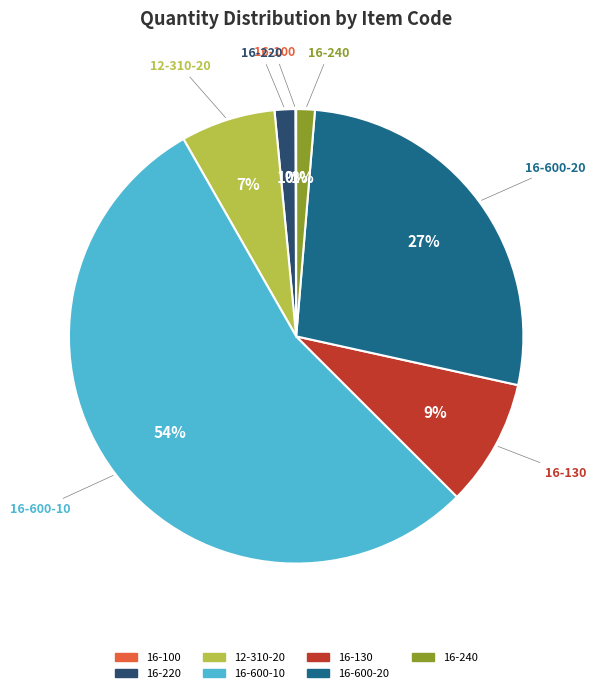

The 16-600-20 slice represents 15% of the pie. True or false?

False